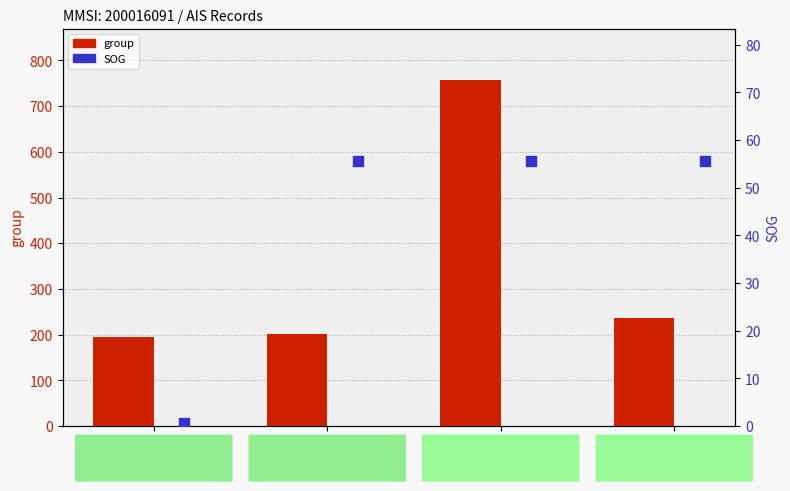

What are all the series names shown in the legend?

group, SOG